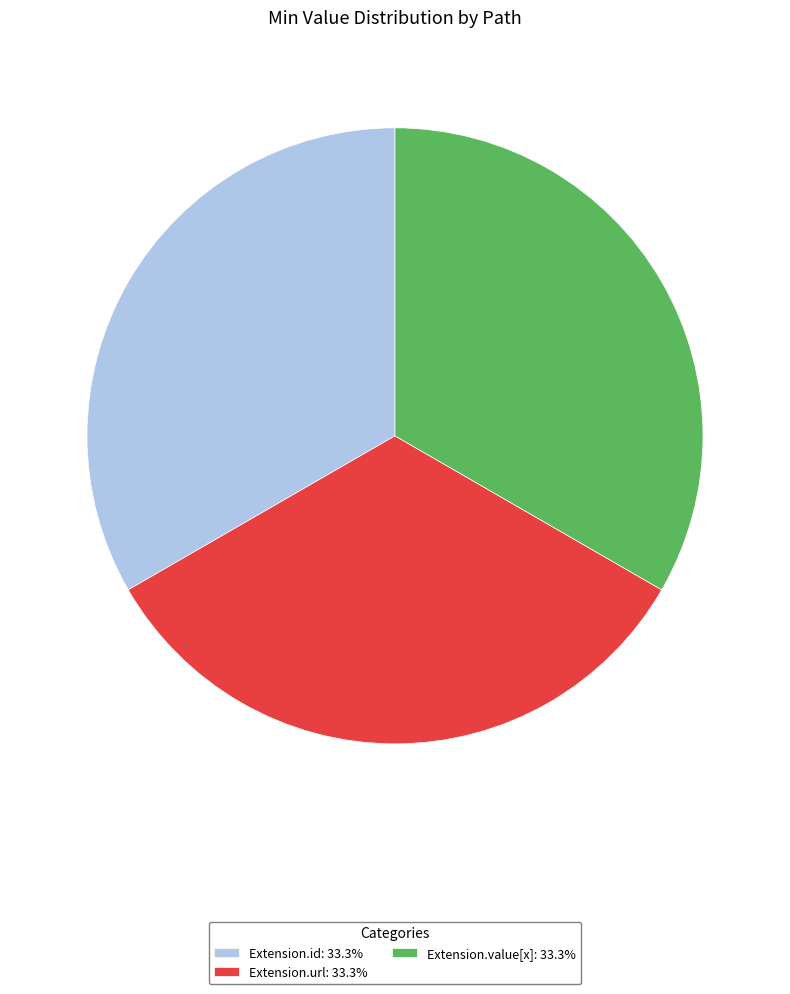

Do Extension.value[x]: 33.3% and Extension.url: 33.3% together represent more than half of the pie?

Yes